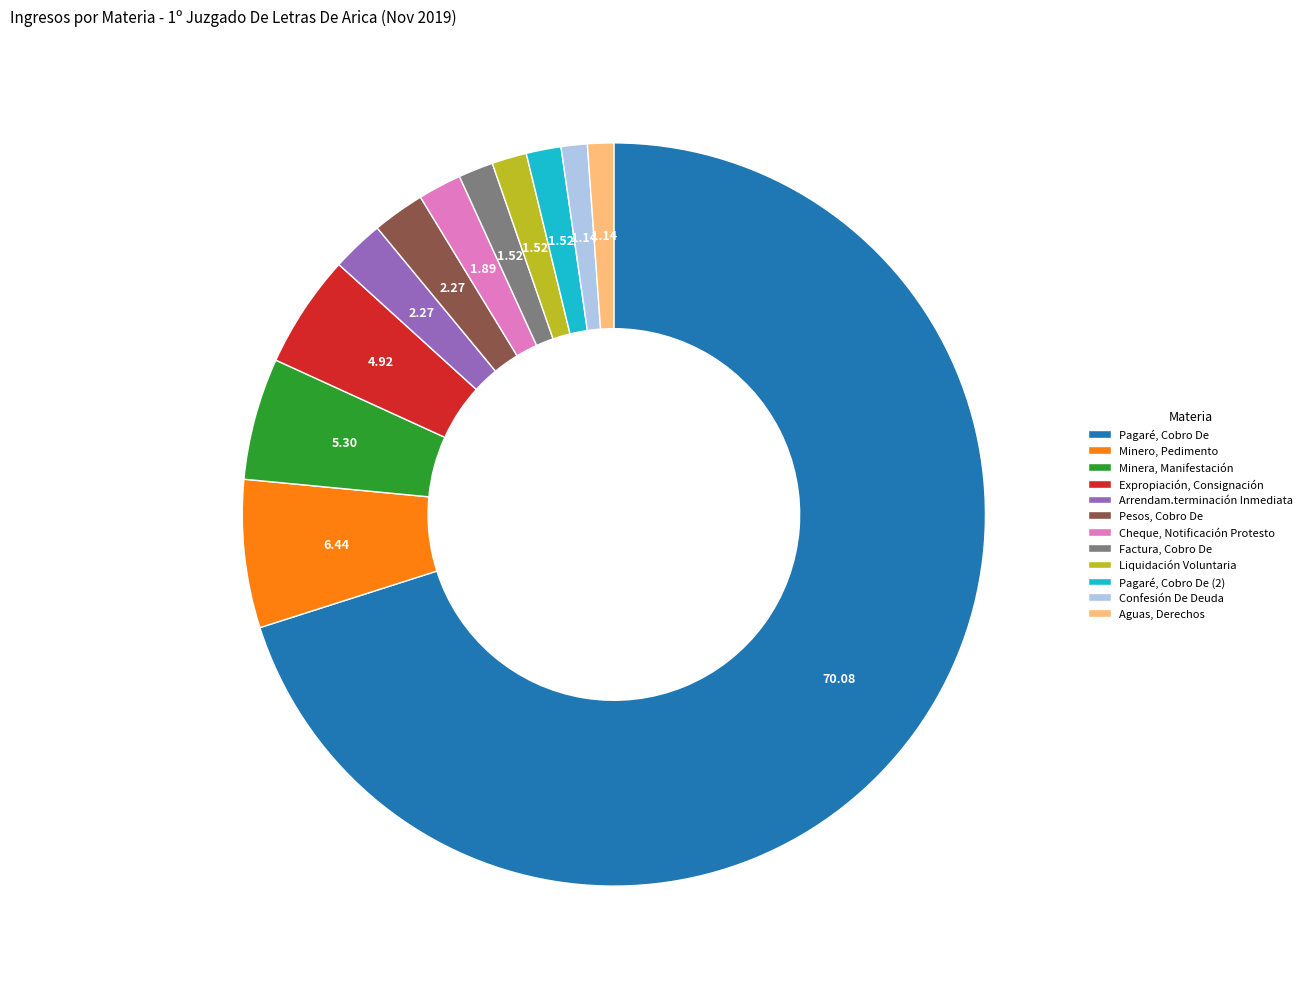

Which has a higher value, Expropiación, Consignación or Confesión De Deuda?

Expropiación, Consignación